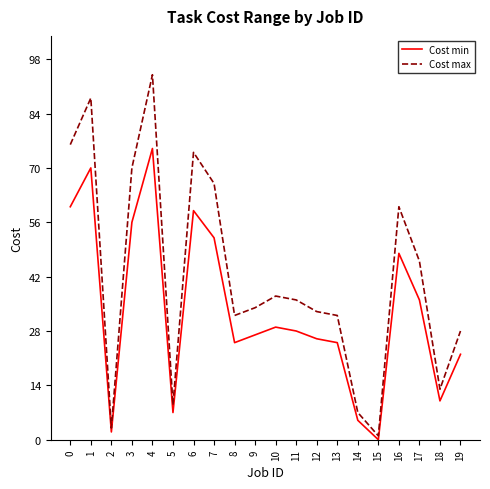

True or false: Cost min has more than 1 points higher than both neighbors.

True